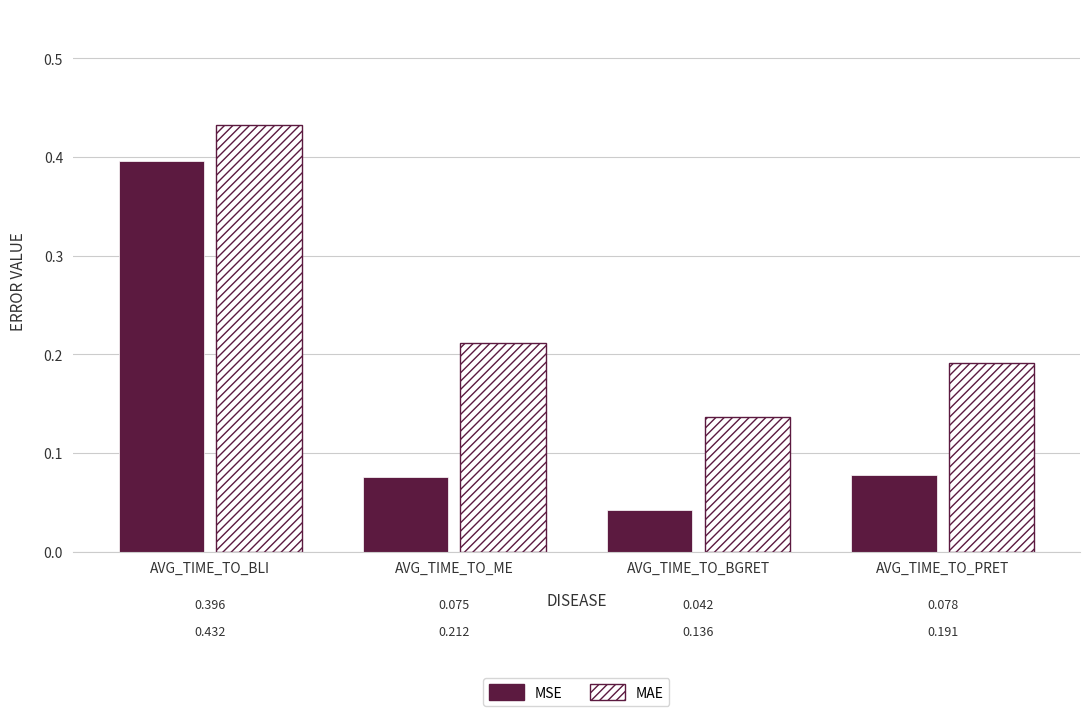

Which series changed the most between AVG_TIME_TO_ME and AVG_TIME_TO_PRET?

MAE